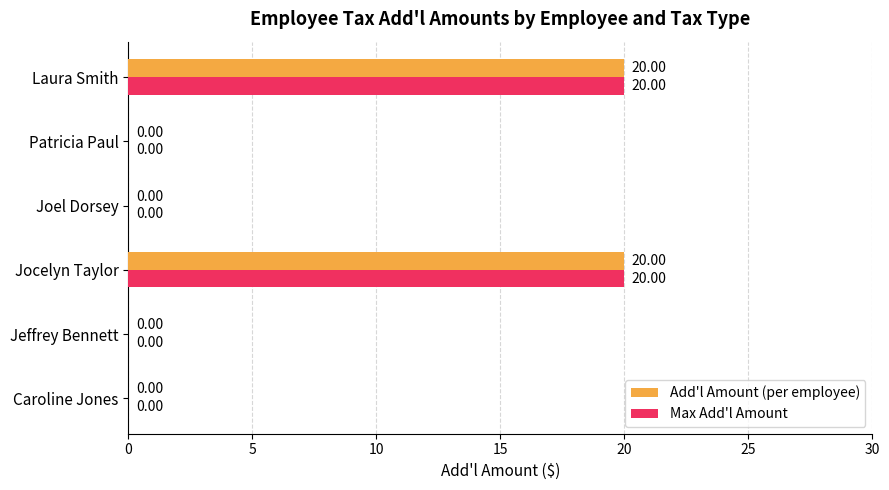

What is the sum of the Max Add'l Amount values at Jocelyn Taylor and Jeffrey Bennett?

20